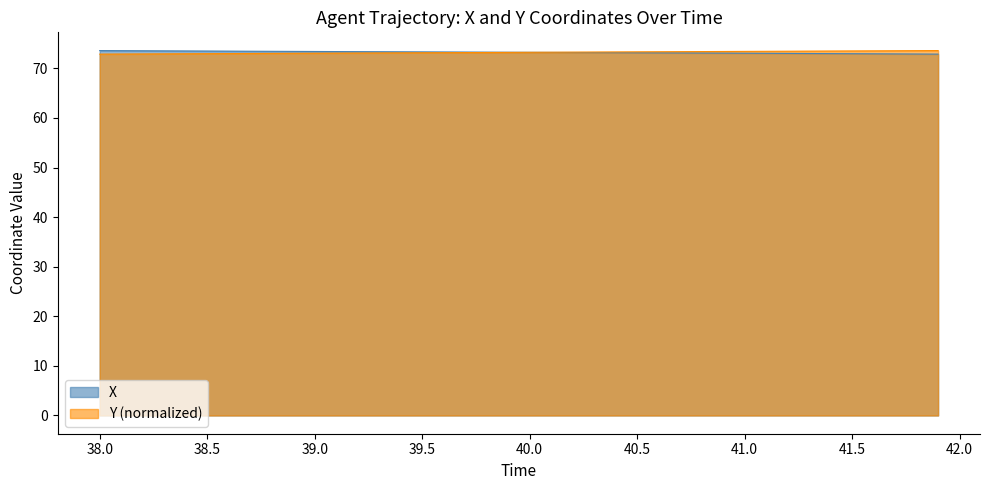

Reading left to right, list all the values displayed in this chart.

X: 73.6	73.6	73.6	73.5	73.5	73.5	73.5	73.5	73.4	73.4	73.4	73.4	73.4	73.4	73.3	73.3	73.3	73.3	73.3	73.3	73.2	73.2	73.2	73.2	73.2	73.1	73.1	73.1	73.1	73.1	73.1	73.0	73.0	73.0	73.0	73.0	72.9	72.9	72.9	72.9
Y: 72.9	72.9	72.9	72.9	72.9	73.0	73.0	73.0	73.0	73.0	73.1	73.1	73.1	73.1	73.1	73.2	73.2	73.2	73.2	73.2	73.2	73.3	73.3	73.3	73.3	73.3	73.4	73.4	73.4	73.4	73.4	73.4	73.5	73.5	73.5	73.5	73.5	73.6	73.6	73.6